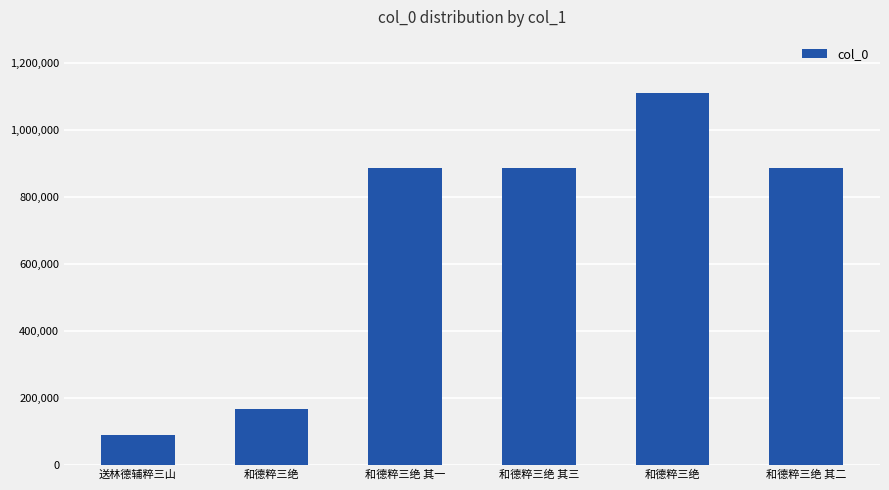

What is the value of the 3rd bar from the left?

884980